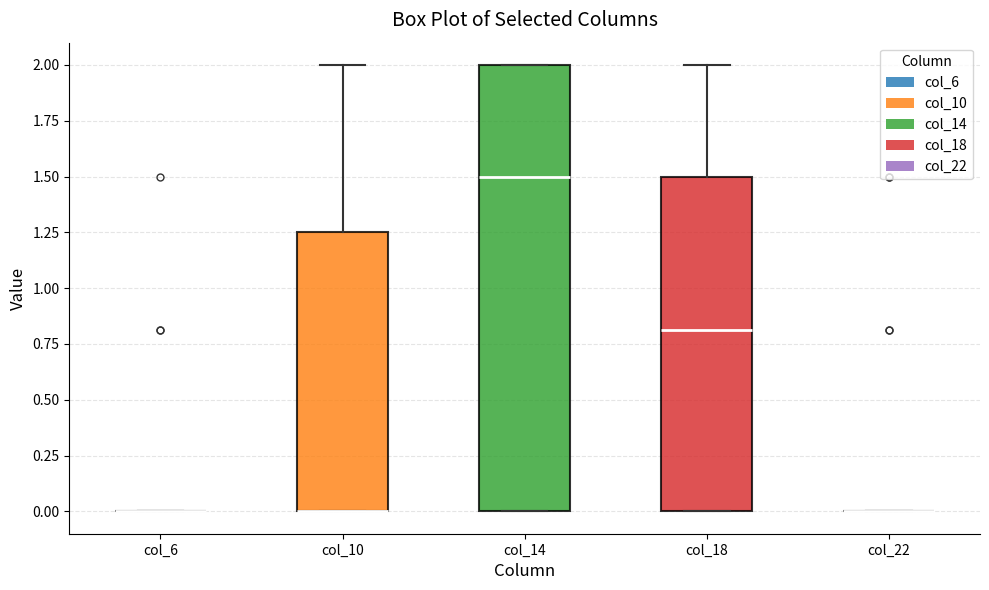

Comparing the boxes themselves (not the whiskers), which one is the tallest?

col_14